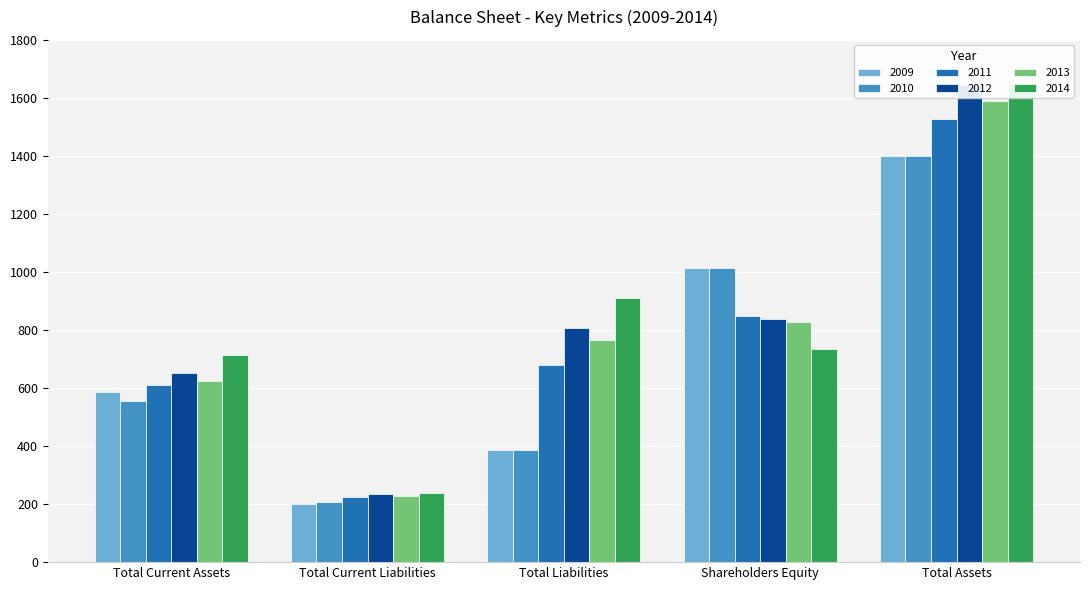

What are all the series names shown in the legend?

2009, 2010, 2011, 2012, 2013, 2014